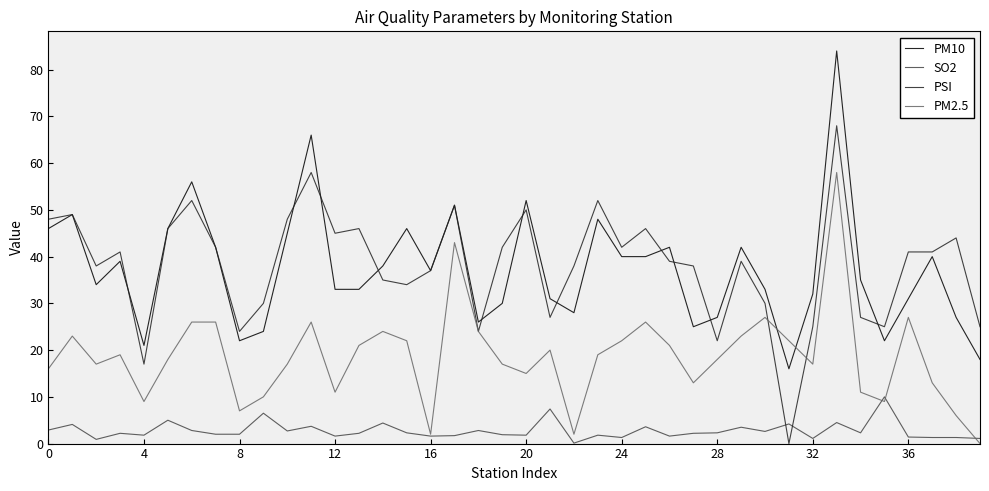

Is this an area chart (filled region under the line)?

No